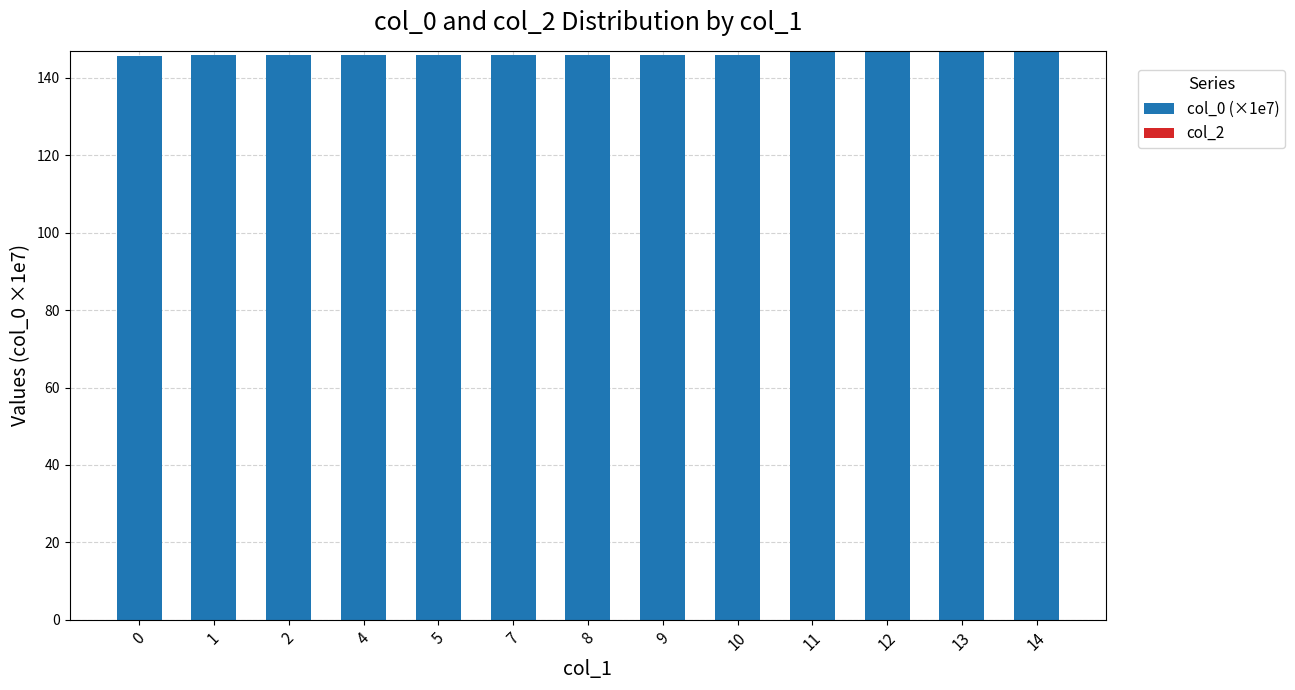

The value at 10 is 221.3. True or false?

False